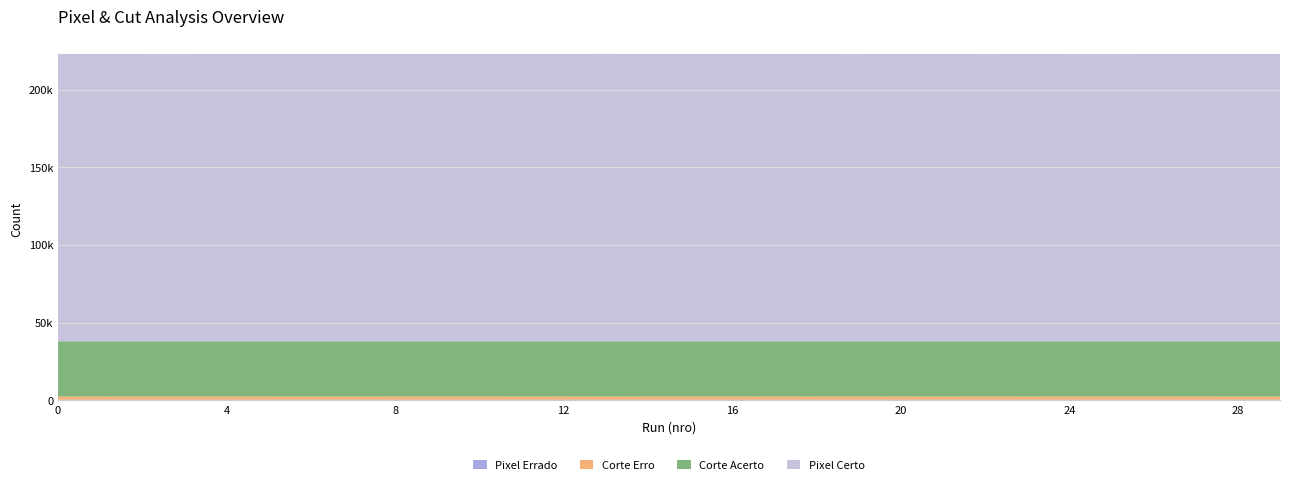

Reading left to right, list all the values displayed in this chart.

Corte Acerto: 0=35522	1=35512	2=35506	3=35501	4=35518	5=35516	6=35535	7=35533	8=35516	9=35515	10=35505	11=35527	12=35512	13=35556	14=35509	15=35508	16=35507	17=35513	18=35509	19=35504	20=35514	21=35530	22=35494	23=35528	24=35500	25=35486	26=35517	27=35513	28=35522	29=35523
Pixel Errado: 0=526	1=536	2=542	3=547	4=530	5=532	6=513	7=515	8=532	9=533	10=543	11=521	12=536	13=492	14=539	15=540	16=541	17=535	18=539	19=544	20=534	21=518	22=554	23=520	24=548	25=562	26=531	27=535	28=526	29=525
Corte Erro: 0=2030	1=2030	2=2030	3=2030	4=2030	5=2030	6=2030	7=2030	8=2030	9=2030	10=2030	11=2030	12=2030	13=2030	14=2030	15=2030	16=2030	17=2030	18=2030	19=2030	20=2030	21=2030	22=2030	23=2030	24=2030	25=2030	26=2030	27=2030	28=2030	29=2030
Pixel Certo: 0=184944	1=184934	2=184928	3=184923	4=184940	5=184938	6=184957	7=184955	8=184938	9=184937	10=184927	11=184949	12=184934	13=184978	14=184931	15=184930	16=184929	17=184935	18=184931	19=184926	20=184936	21=184952	22=184916	23=184950	24=184922	25=184908	26=184939	27=184935	28=184944	29=184945